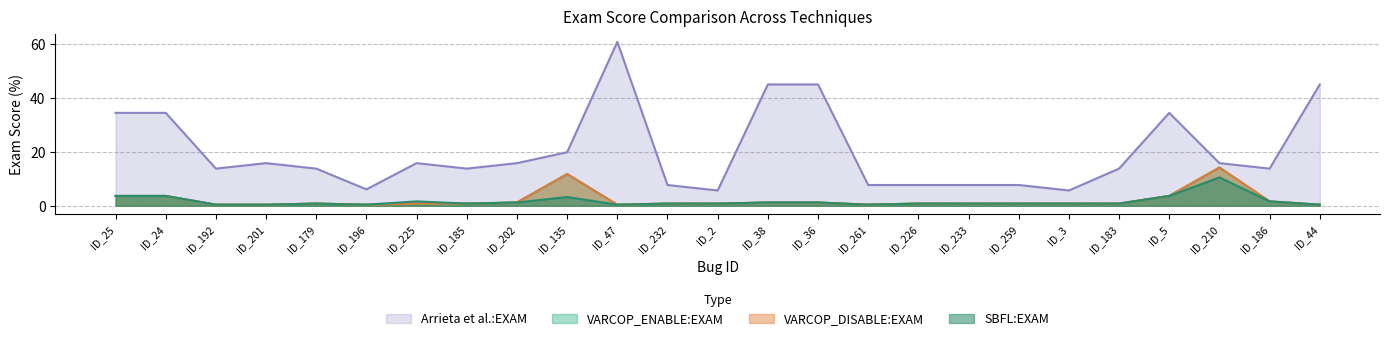

Rank the series by their maximum value, from highest to lowest.

Arrieta et al.:EXAM, VARCOP_ENABLE:EXAM, VARCOP_DISABLE:EXAM, SBFL:EXAM